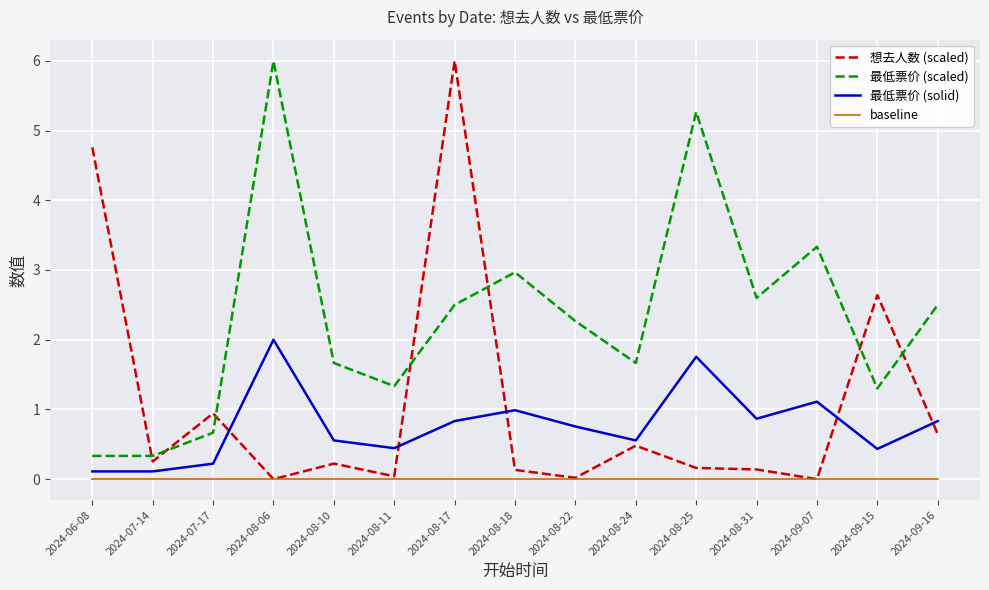

What is the spread (max minus min) of values at 2024-08-10?

1.7